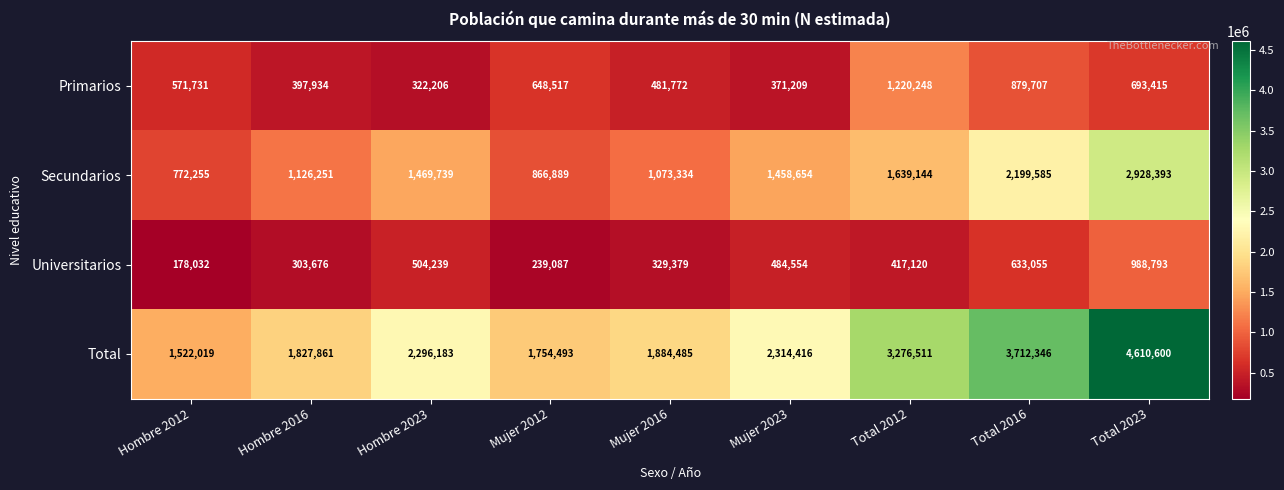

Which series has the largest range (max minus min)?

Total